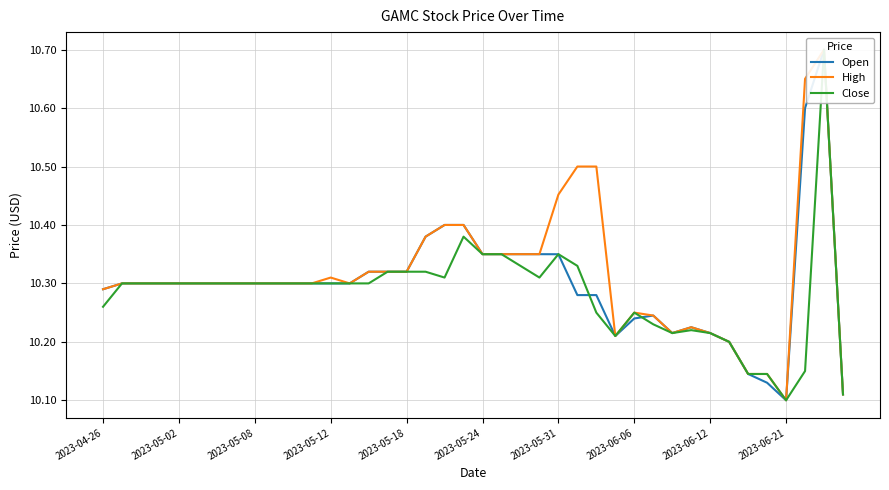

At which category does Close reach its first local peak?

19